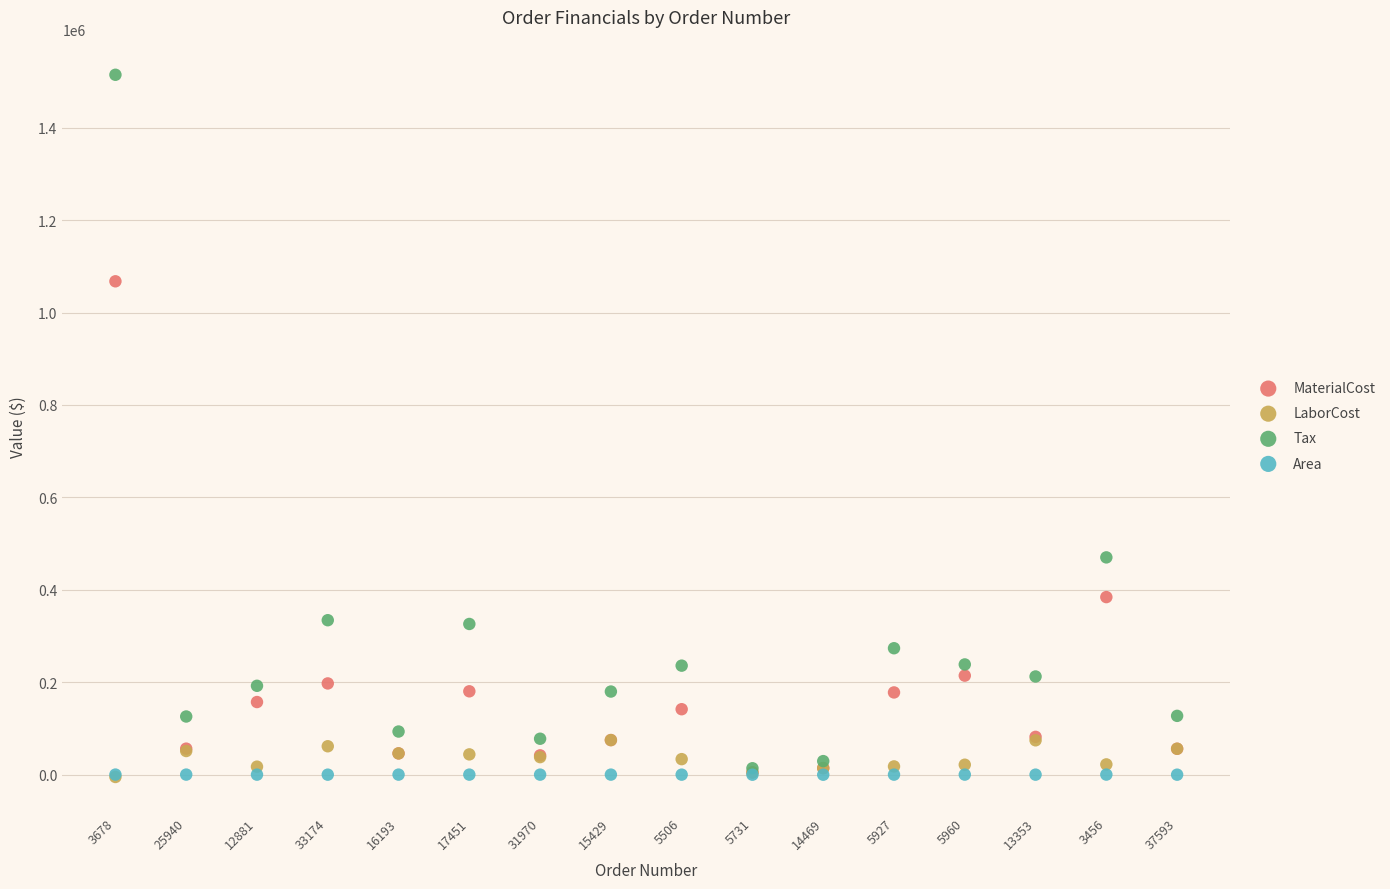

Across all series, what Y value is closest to 754819?

470274.9